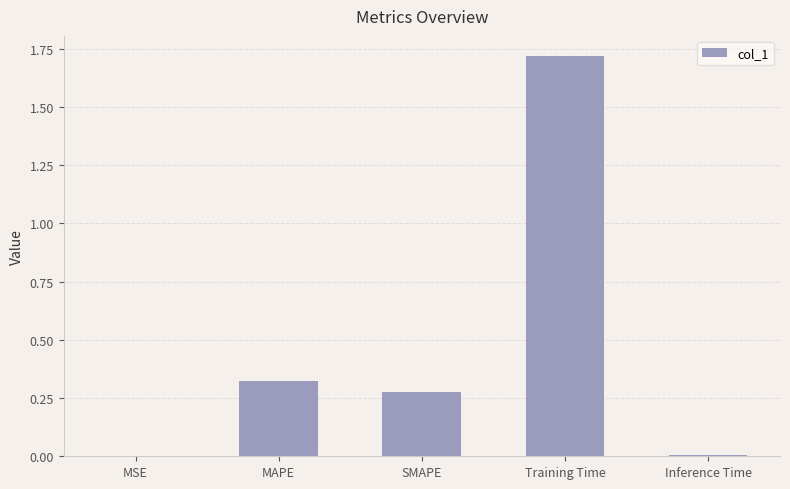

The value at MSE is 0.0. True or false?

True